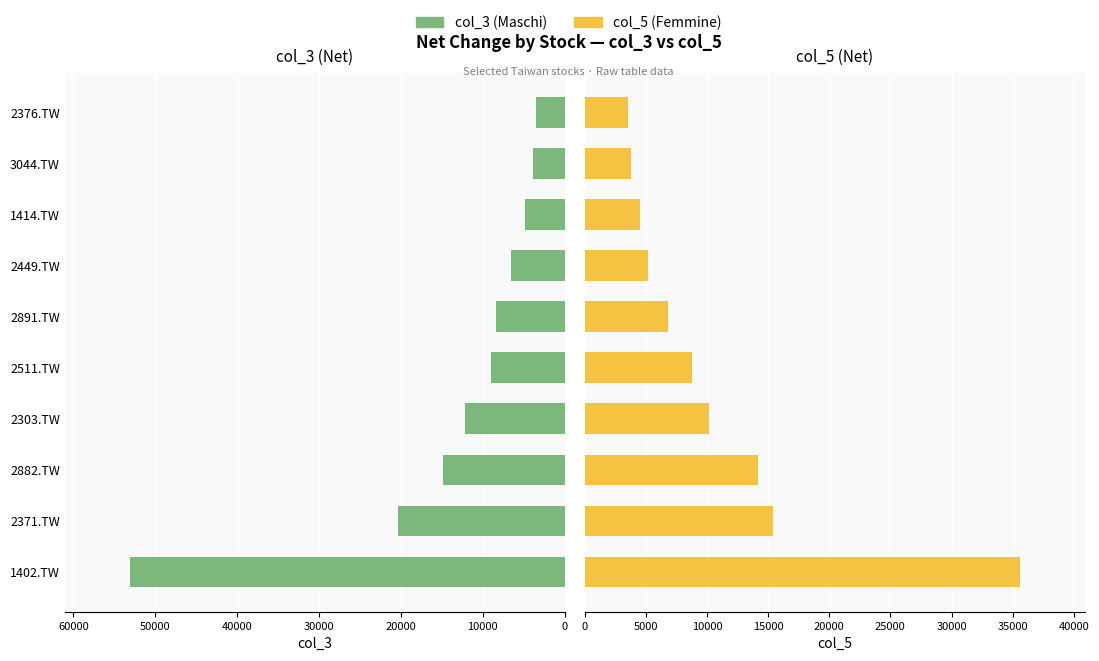

Does the chart contain stacked bars?

No